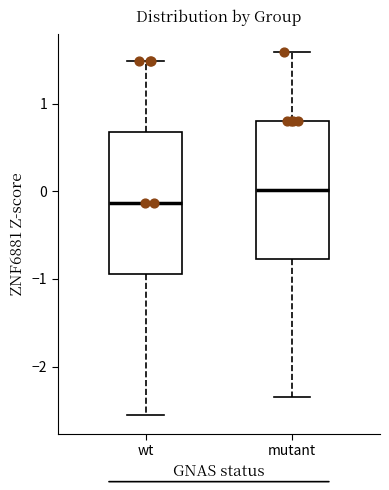

Which box's median line is the highest?

mutant